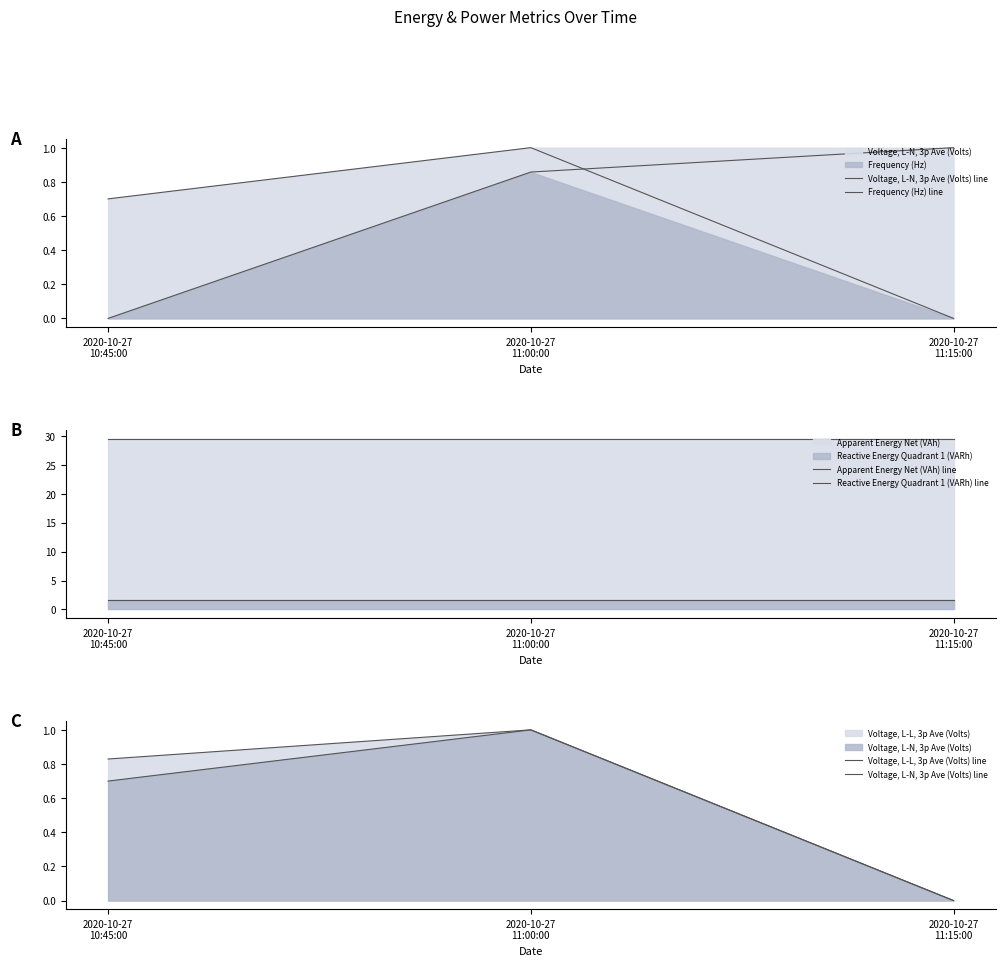

What is the label of the 1st point from the left?

2020-10-27
10:45:00